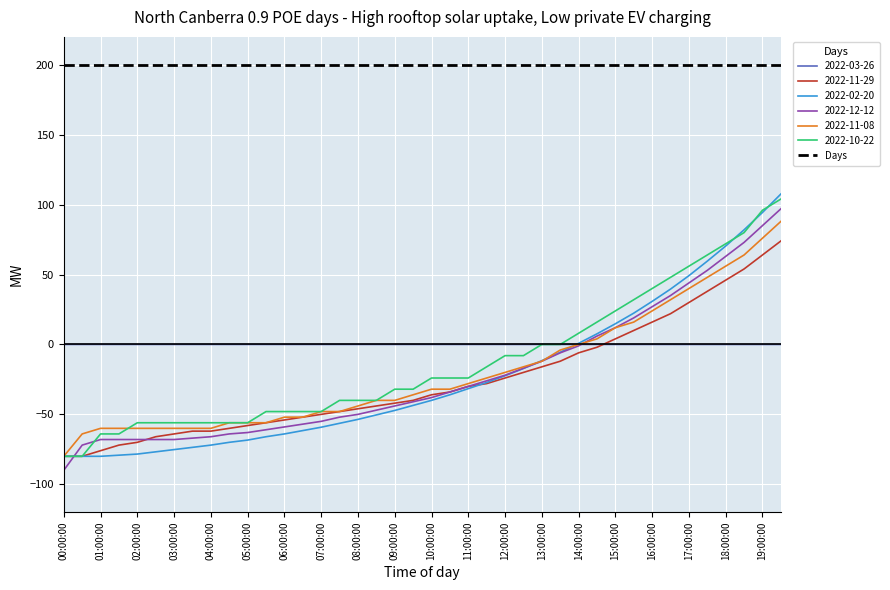

What is the highest value of the 2022-11-29 series?

74.0